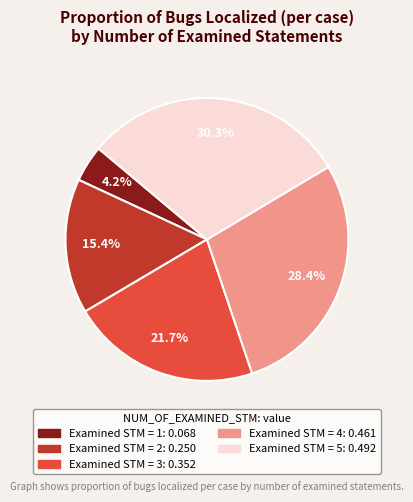

Is there a majority slice in this chart?

No